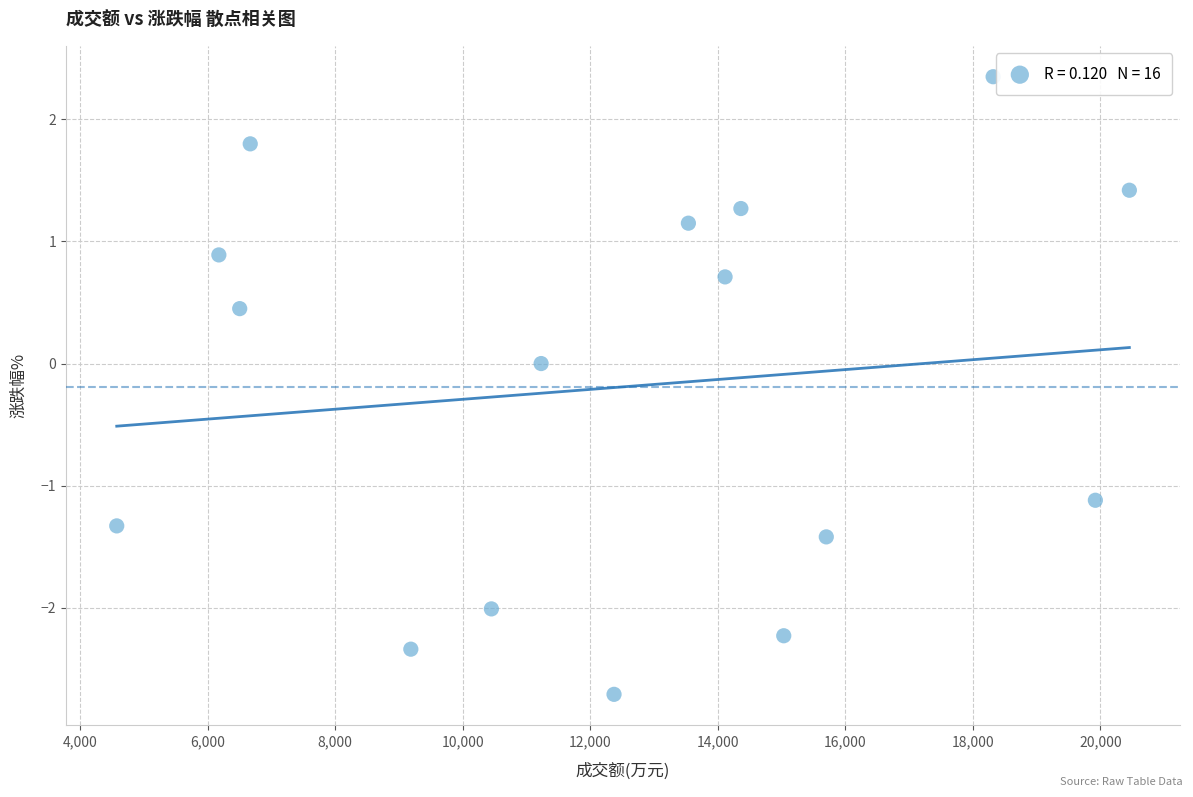

What is the range of Y values (max minus min)?

5.1